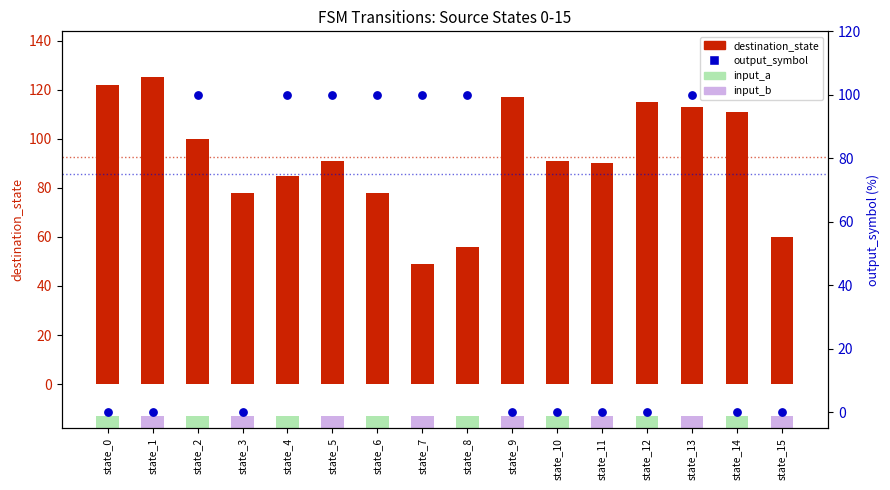

Which series has the widest spread of Y values?

output_symbol